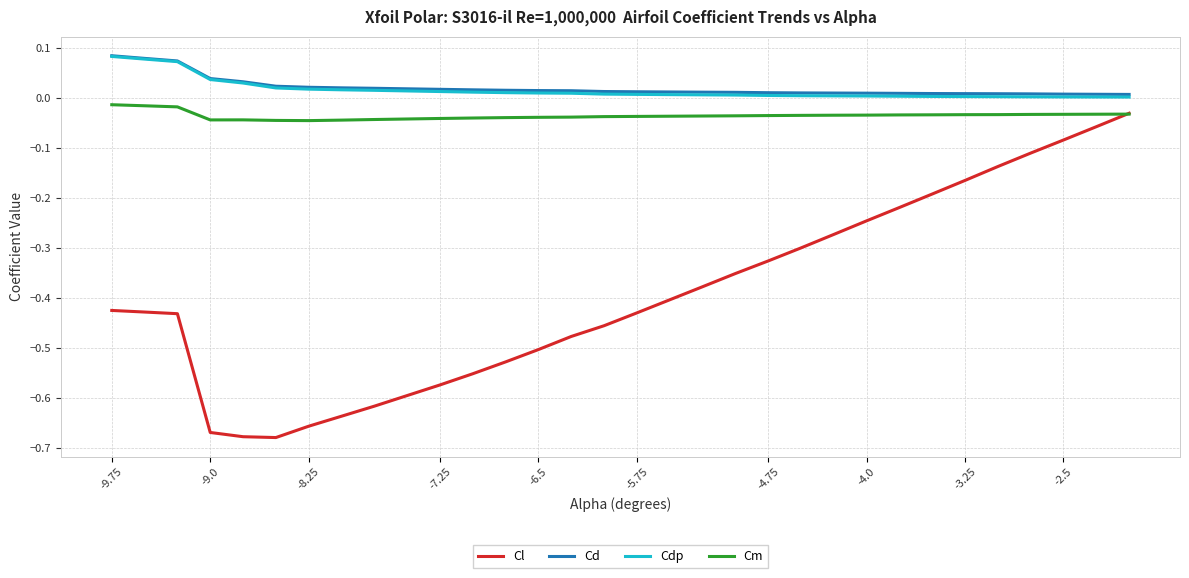

How many series are shown in this chart?

4